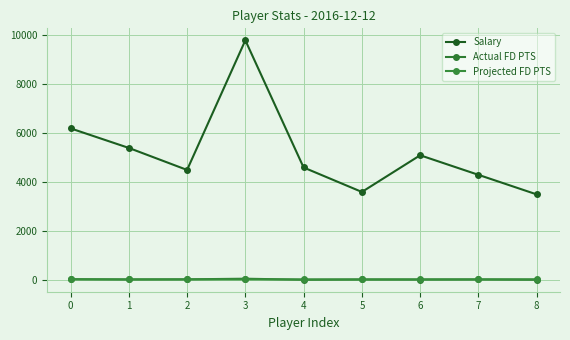

At which category does Actual FD PTS reach its first local peak?

3